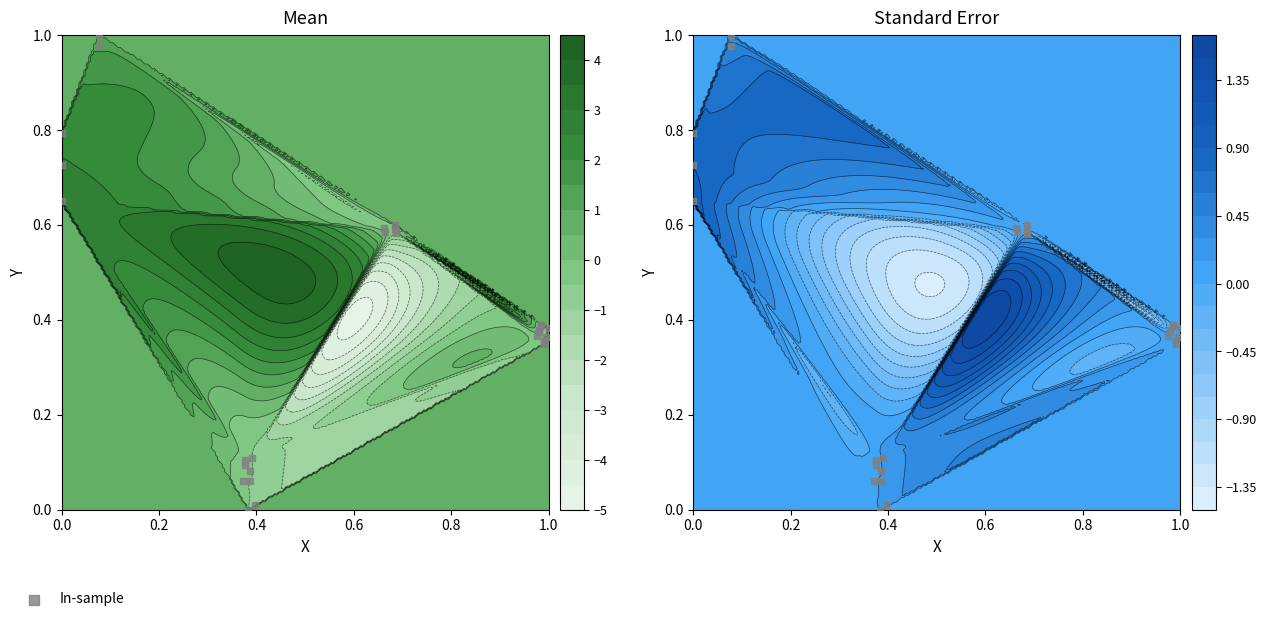

How many values are above zero?

27